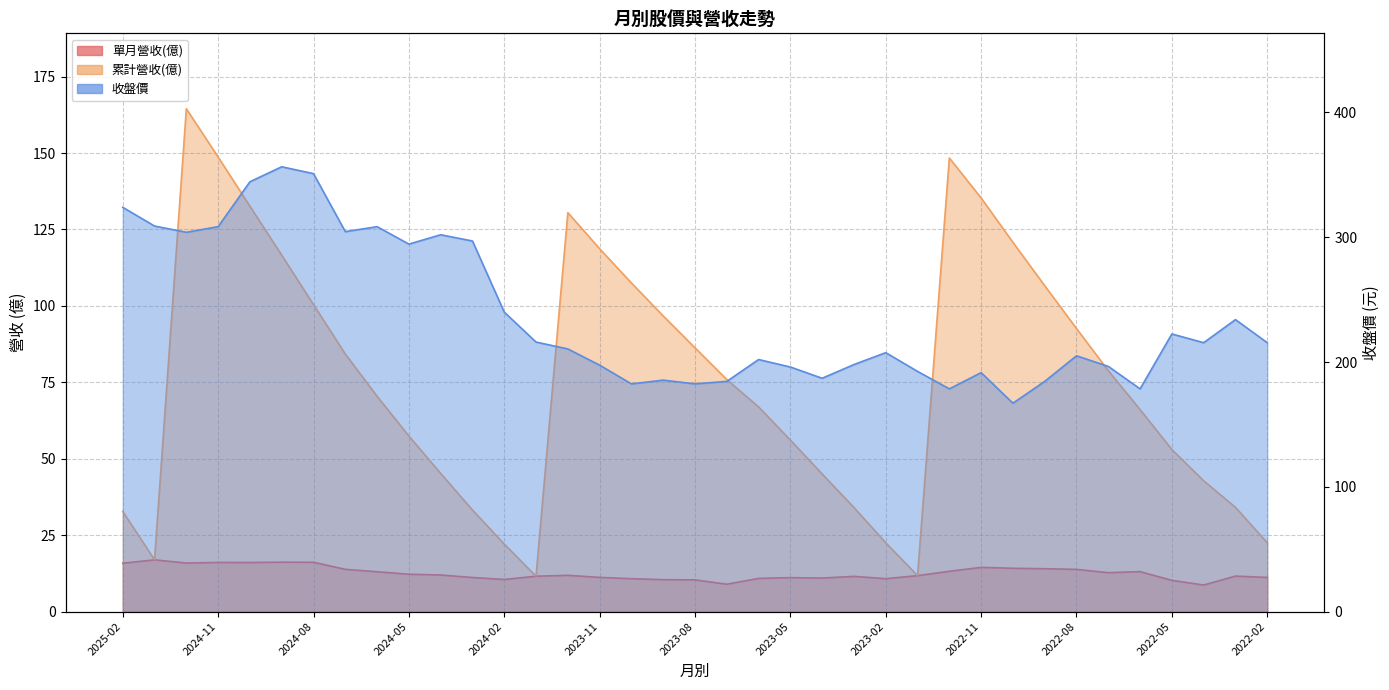

Reading left to right, list all the values displayed in this chart.

單月營收(億): 15.8	16.9	15.9	16.1	16.1	16.2	16.1	13.8	13.0	12.2	12.0	11.2	10.5	11.6	11.9	11.2	10.8	10.4	10.4	8.9	10.8	11.1	11.0	11.5	10.8	11.8	13.2	14.5	14.2	14.0	13.8	12.7	13.1	10.2	8.7	11.6	11.2
累計營收(億): 32.7	16.9	164.5	148.7	132.6	116.6	100.4	84.2	70.4	57.4	45.2	33.2	22.1	11.6	130.5	118.7	107.5	96.7	86.3	75.9	67.0	56.1	45.0	34.0	22.5	11.8	148.4	135.3	120.8	106.6	92.6	78.8	66.1	53.0	42.8	34.1	22.5
收盤價: 324.0	309.0	304.0	308.5	344.5	356.5	351.0	304.5	308.5	294.5	302.0	297.0	240.0	216.0	210.5	197.5	182.5	185.5	182.5	184.5	202.0	196.0	187.0	198.0	207.5	192.5	178.5	191.5	167.0	184.5	205.0	196.5	178.5	222.5	215.5	234.0	215.5